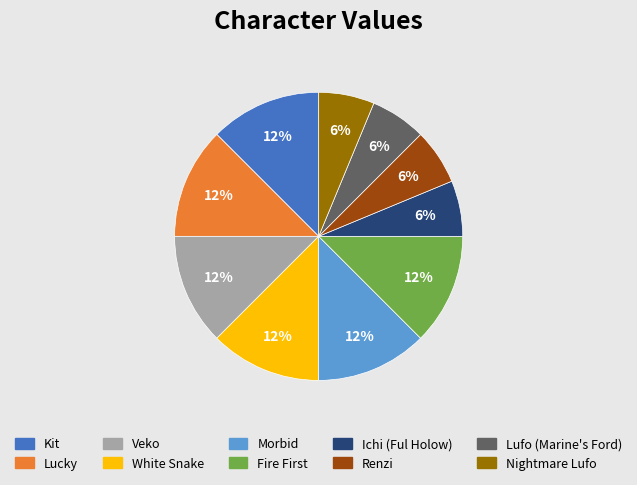

Does Morbid represent more than half of the total?

No